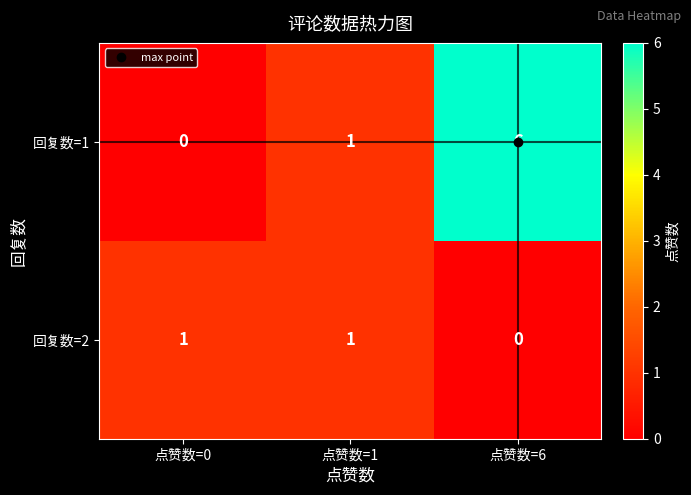

Is it true that 回复数=1 equals 0 at 点赞数=0?

True